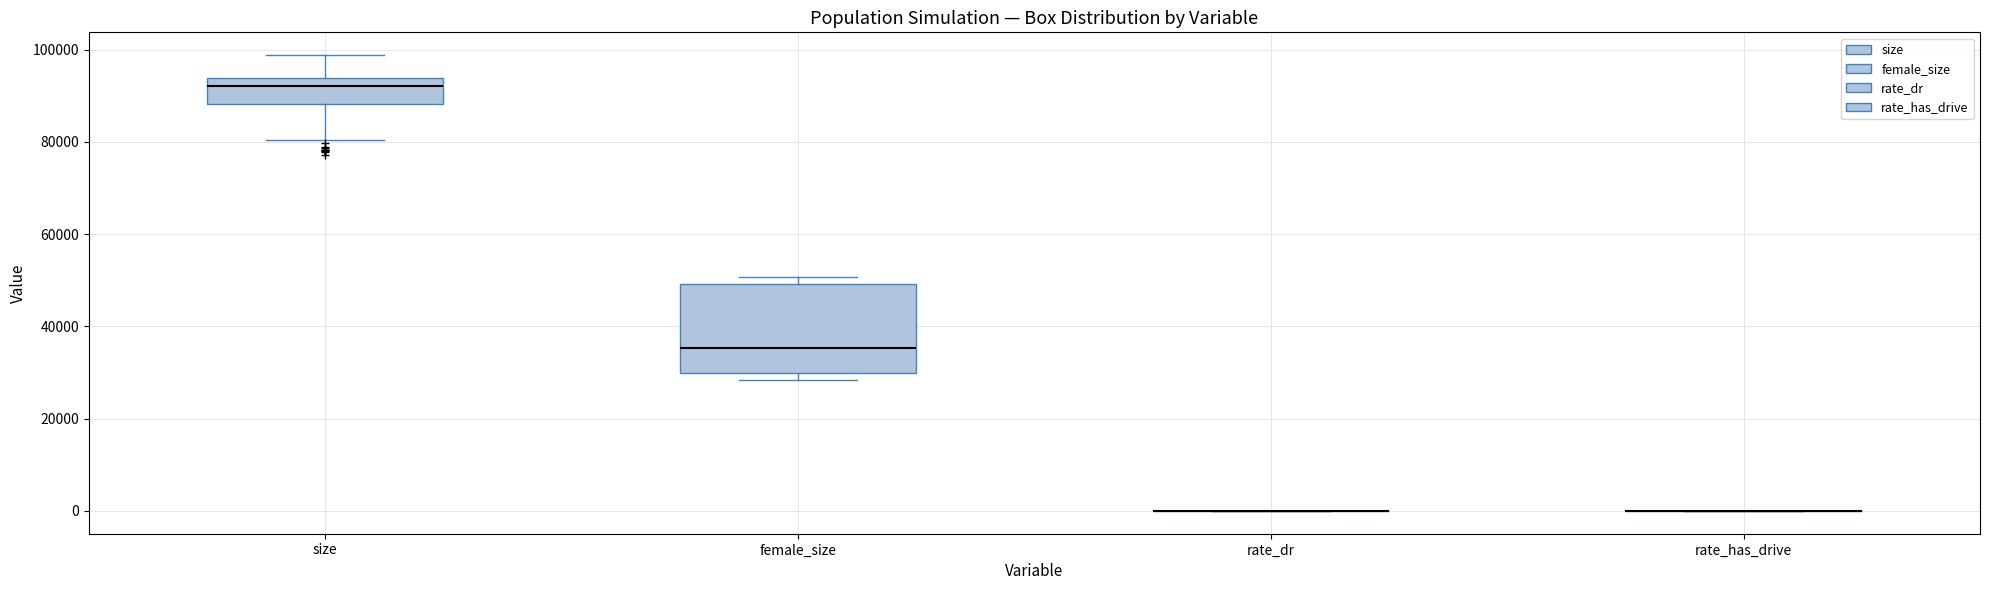

Reading left to right, read every box against the y-axis: the position of its median line, the range the box covers, and the ends of its whiskers. The values are not printed on the chart, so give them approximately, as read against the axis.

size: median 92000, box 88000 to 94000, whiskers 80000 to 98000
female_size: median 36000, box 30000 to 50000, whiskers 28000 to 50000 (just above the box's upper edge)
rate_dr: box collapsed to a line at 0, whiskers 0 to 0
rate_has_drive: box collapsed to a line at 0, whiskers 0 to 0